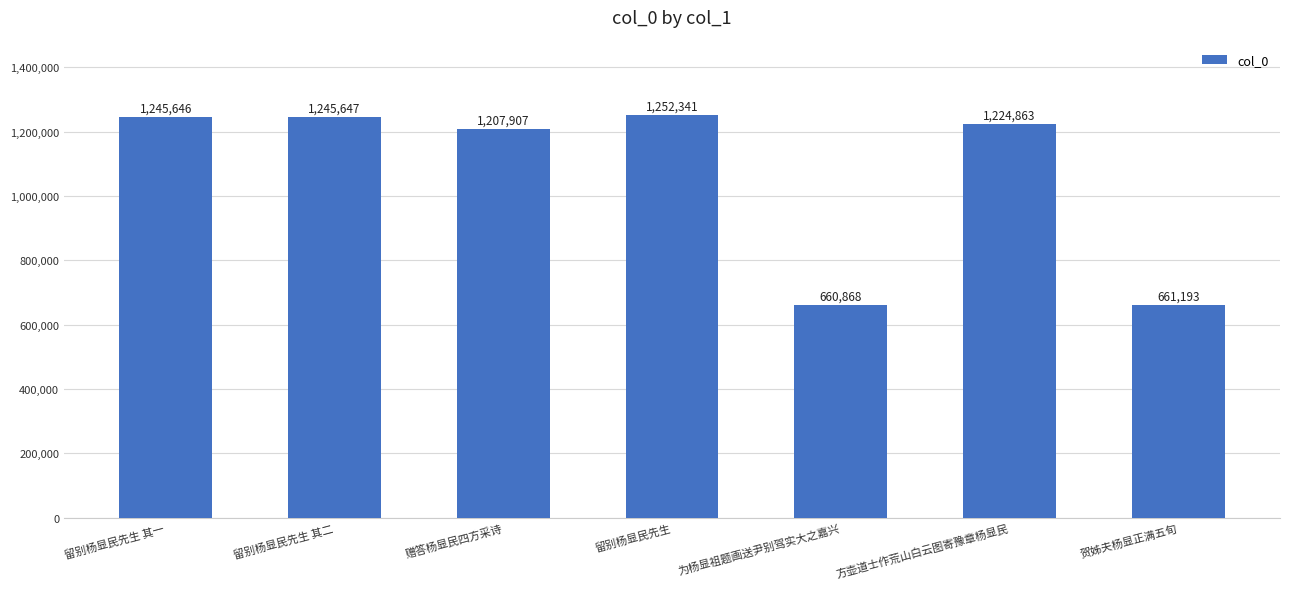

Reading left to right, what are all the values shown in this chart?

留别杨显民先生 其一=1245646	留别杨显民先生 其二=1245647	赠答杨显民四方采诗=1207907	留别杨显民先生=1252341	为杨显祖题画送尹别驾实大之嘉兴=660868	方壶道士作荒山白云图寄豫章杨显民=1224863	贺姊夫杨显正满五旬=661193